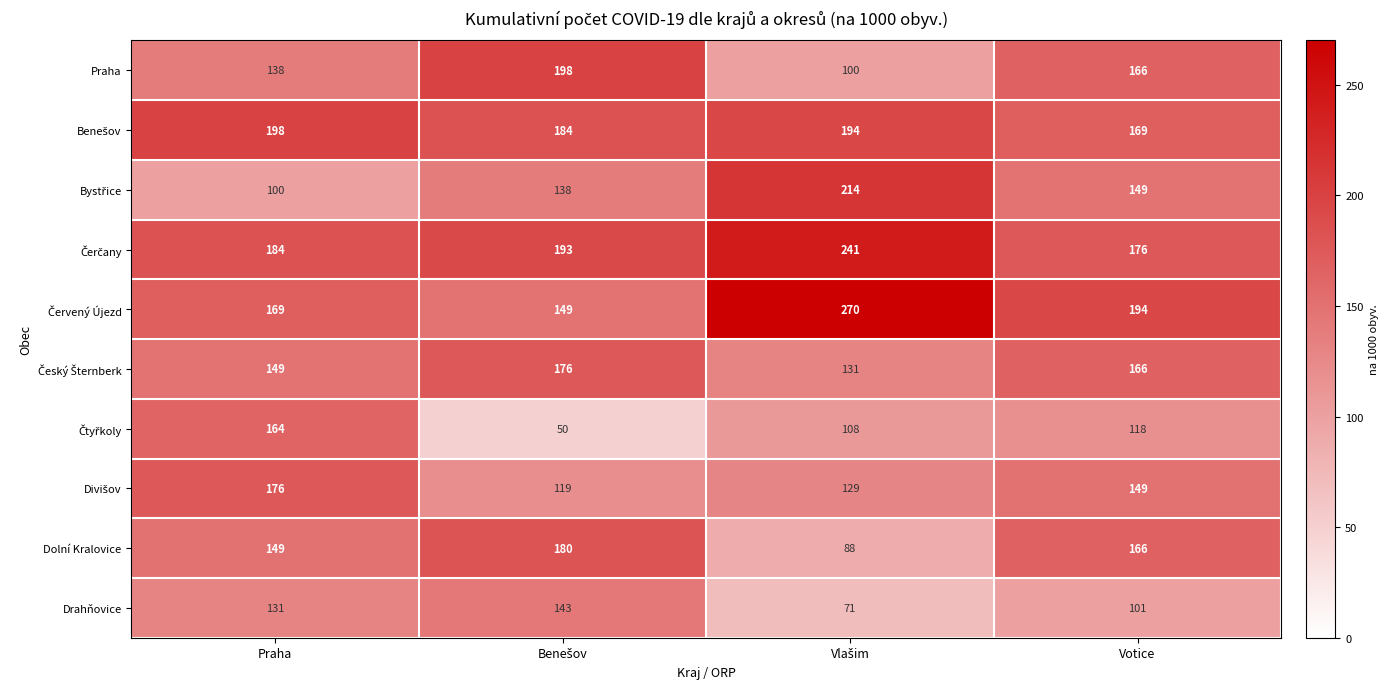

True or false: Dolní Kralovice has a value of 241 at Votice.

False